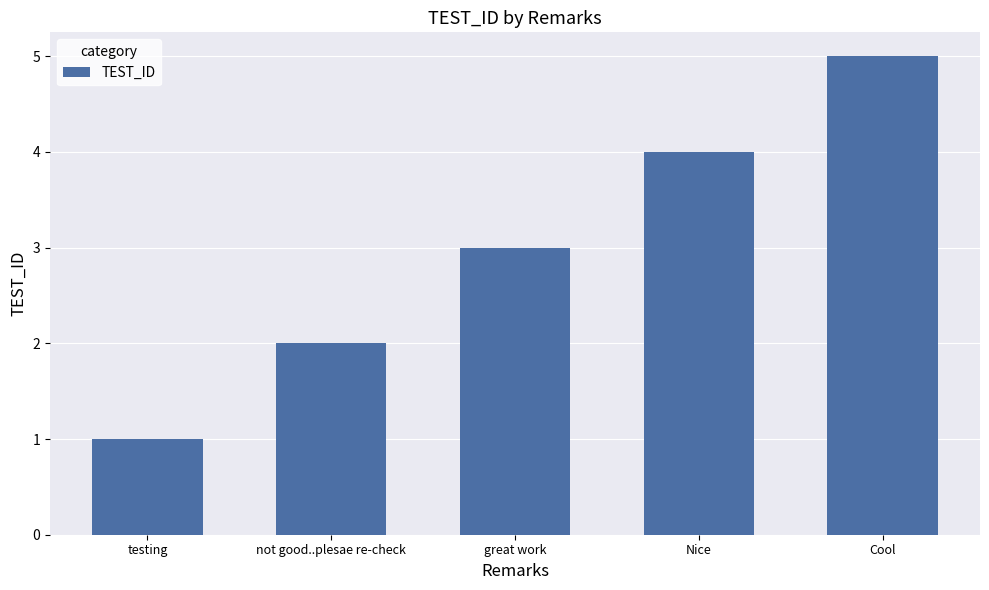

Is it true that the value at Cool is 5?

True